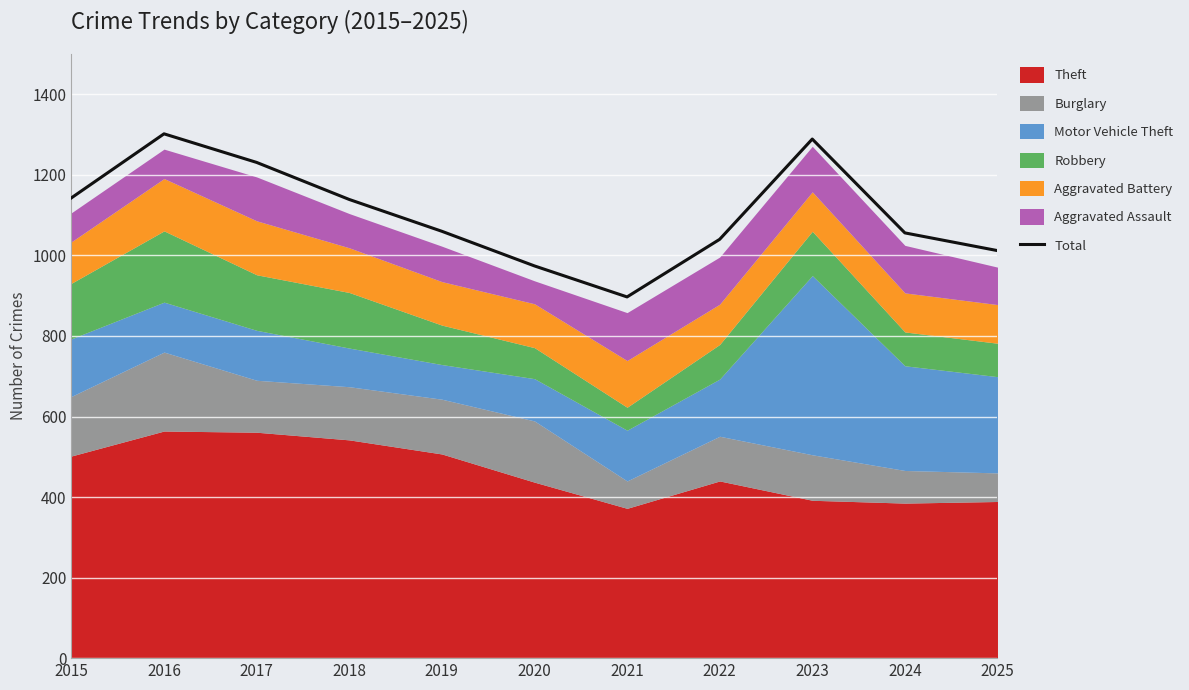

What is the sum of the values at 2022 and 2015?

2183